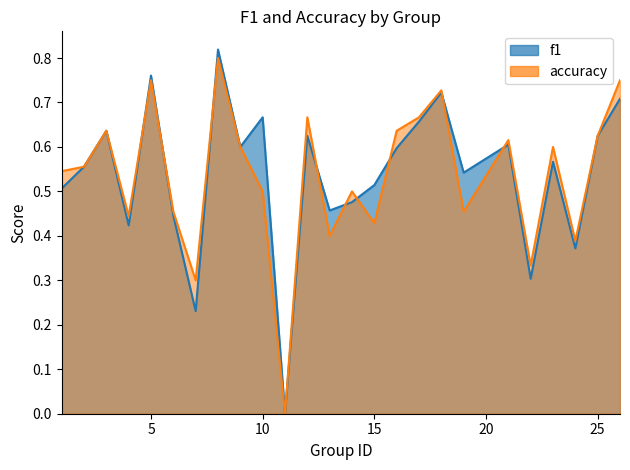

Which label corresponds to the smallest value in the chart?

11